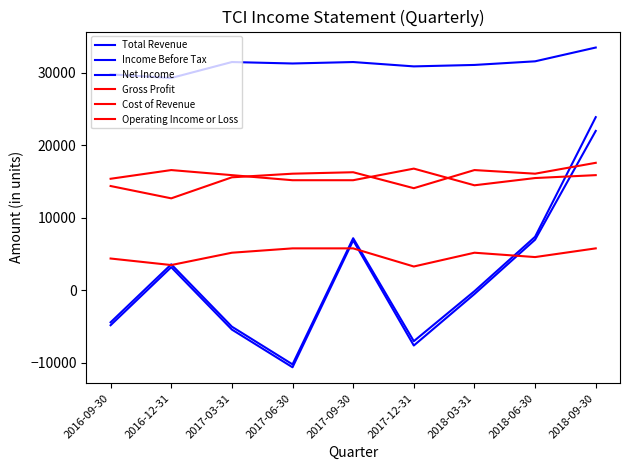

Rank the categories by Operating Income or Loss value from highest to lowest.

2017-06-30, 2017-09-30, 2018-09-30, 2017-03-31, 2018-03-31, 2018-06-30, 2016-09-30, 2016-12-31, 2017-12-31